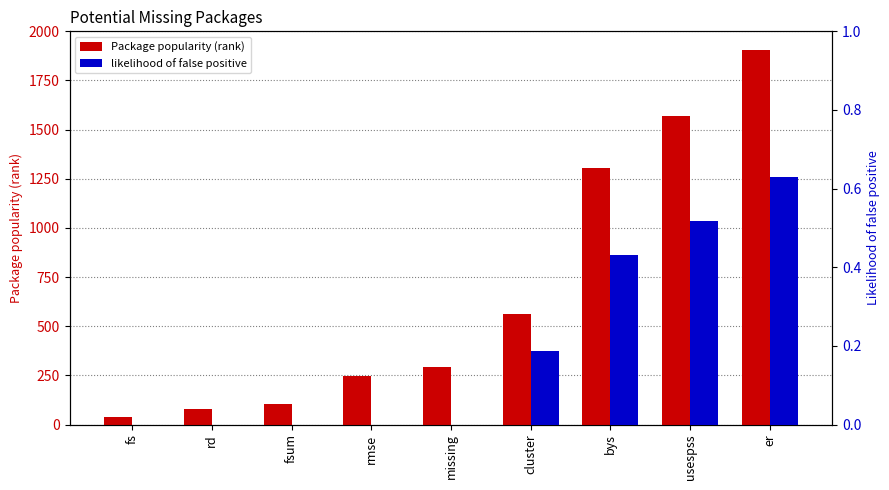

Reading left to right, transcribe all the data shown in this chart.

Package popularity (rank): fs=37.0	rd=81.0	fsum=104.0	rmse=248.0	missing=293.0	cluster=563.0	bys=1306.0	usespss=1570.0	er=1904.0
likelihood of false positive: fs=0.0	rd=0.0	fsum=0.0	rmse=0.0	missing=0.0	cluster=0.2	bys=0.4	usespss=0.5	er=0.6